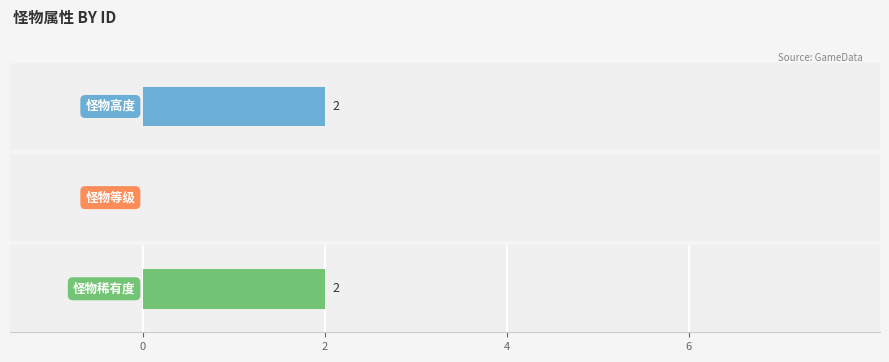

Count the number of data series in this chart.

3